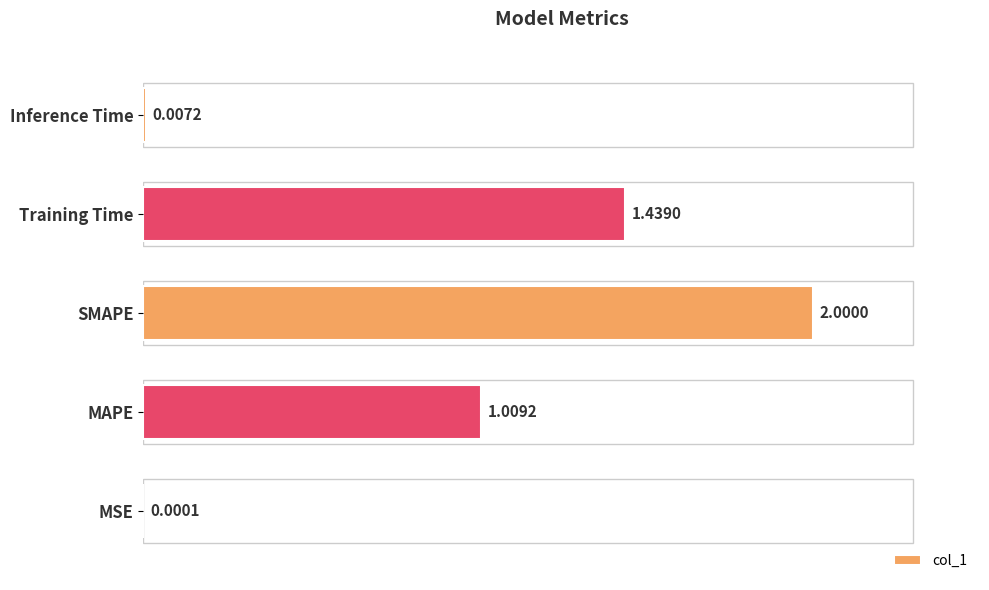

Where is the data nearest to the value 1?

MAPE